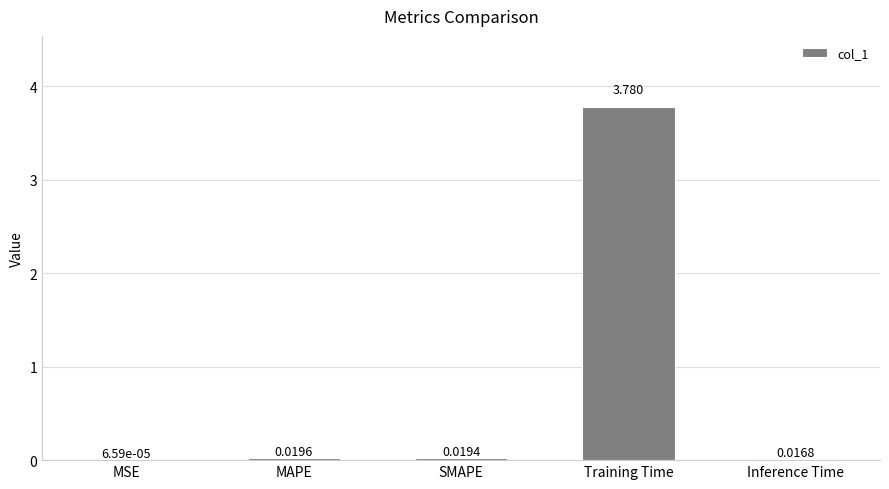

Where is the data nearest to the value 1?

MAPE